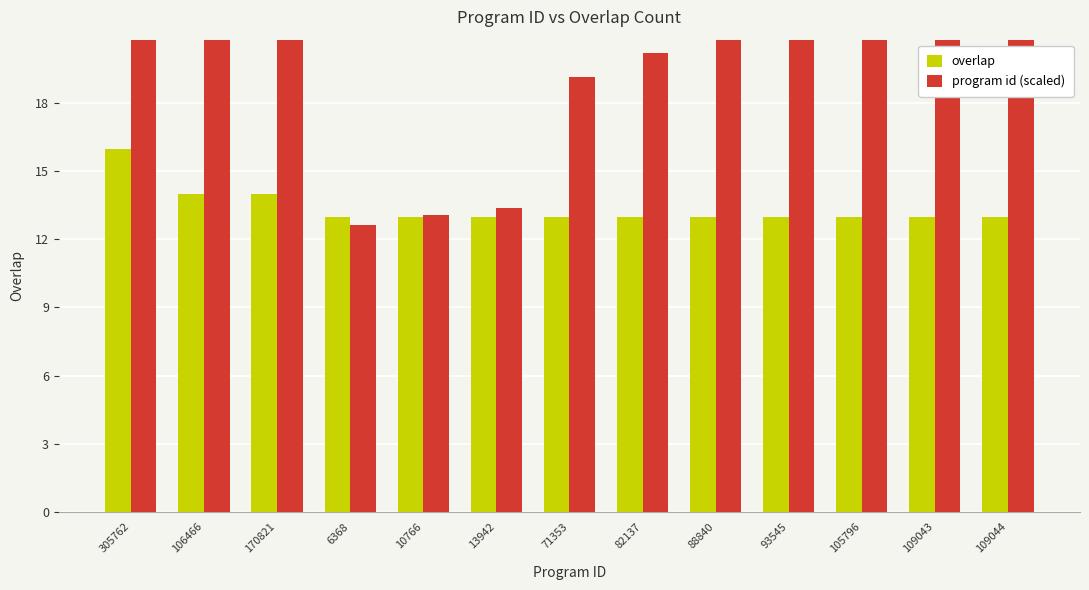

What is the sum of the program id (scaled) values at 82137 and 170821?

49.3